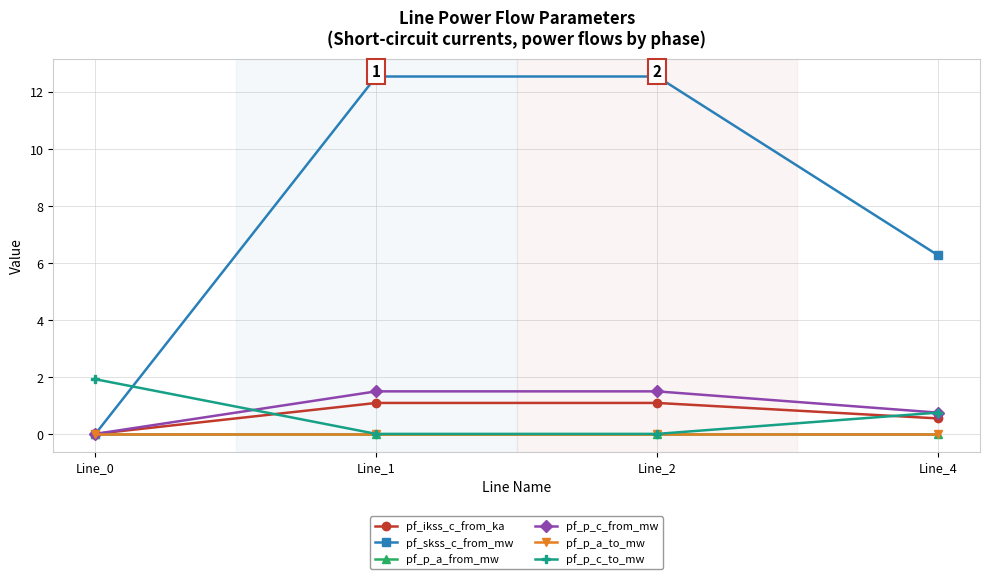

Which series ends up on top after the final intersection of pf_p_a_from_mw and pf_p_c_from_mw?

pf_p_c_from_mw